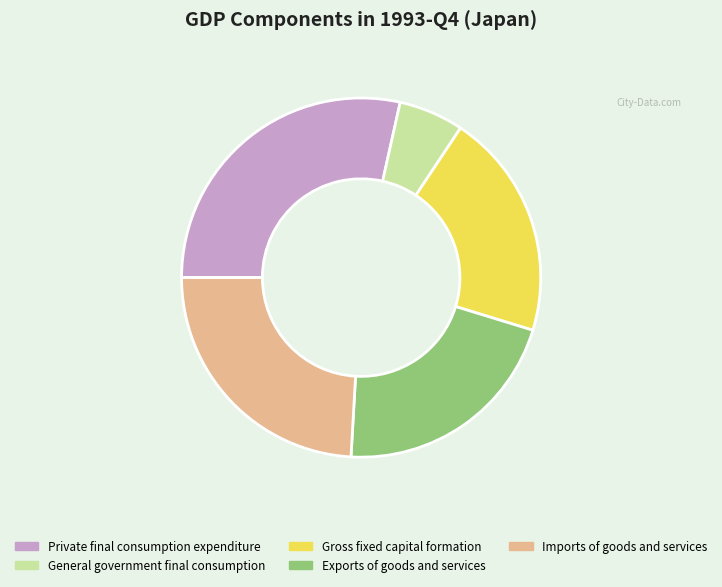

What is the ratio of the value at Exports of goods and services to the value at Imports of goods and services?

0.9